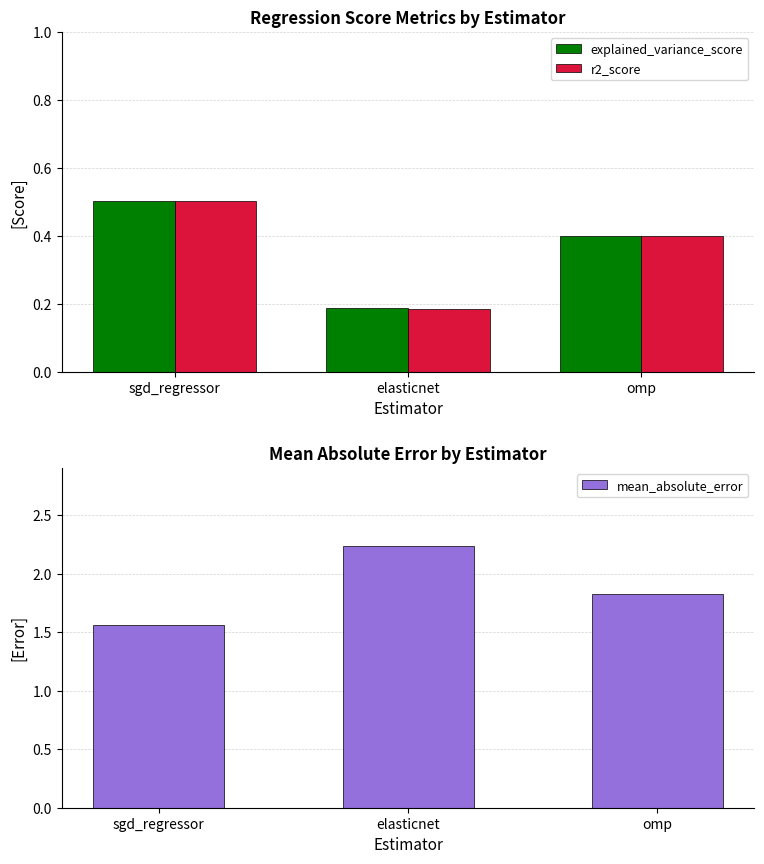

What is the value of the r2_score bar at the 1st from the left?

0.5